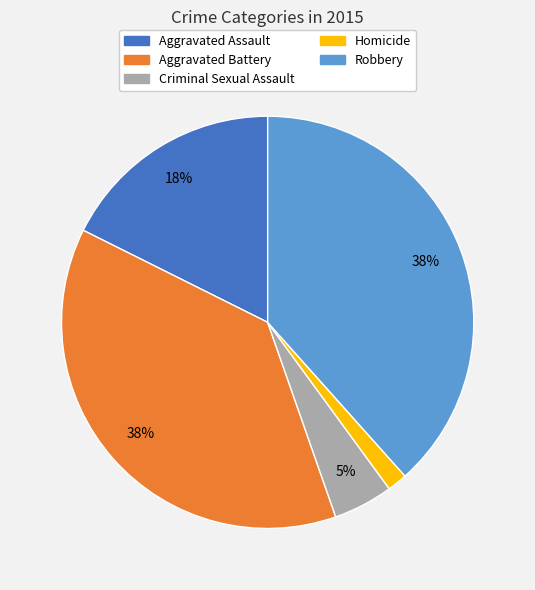

Is it true that Aggravated Assault is 18% of the pie?

True